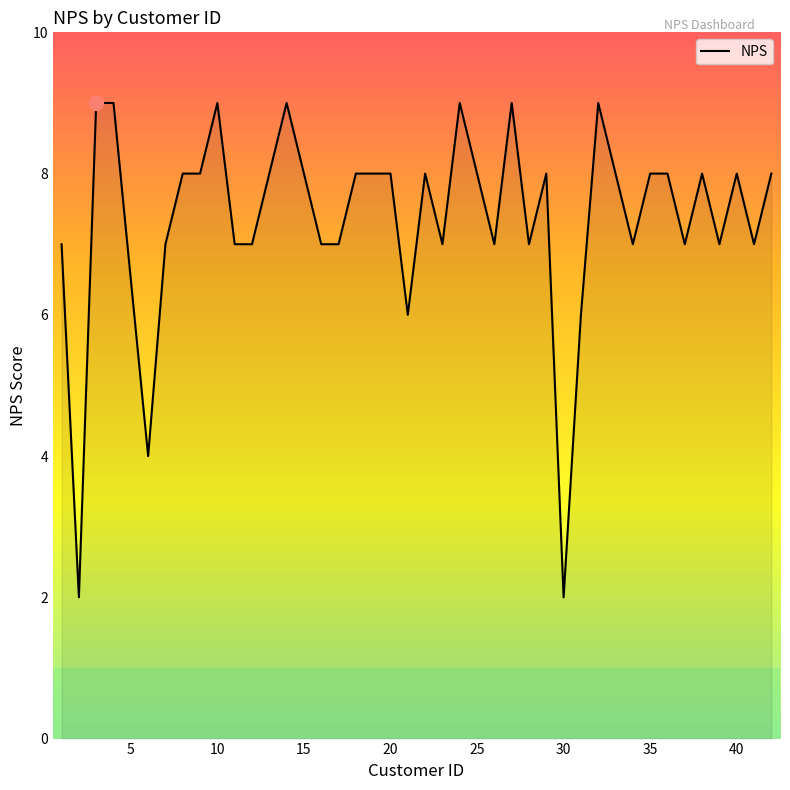

What is the maximum value shown in the chart?

9